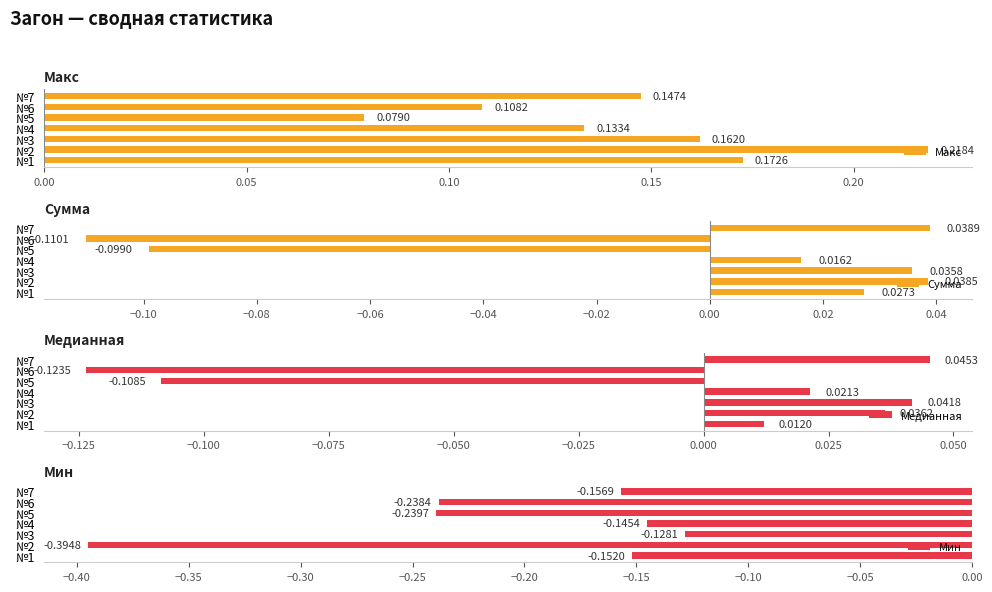

Which series has the widest spread of values?

Мин